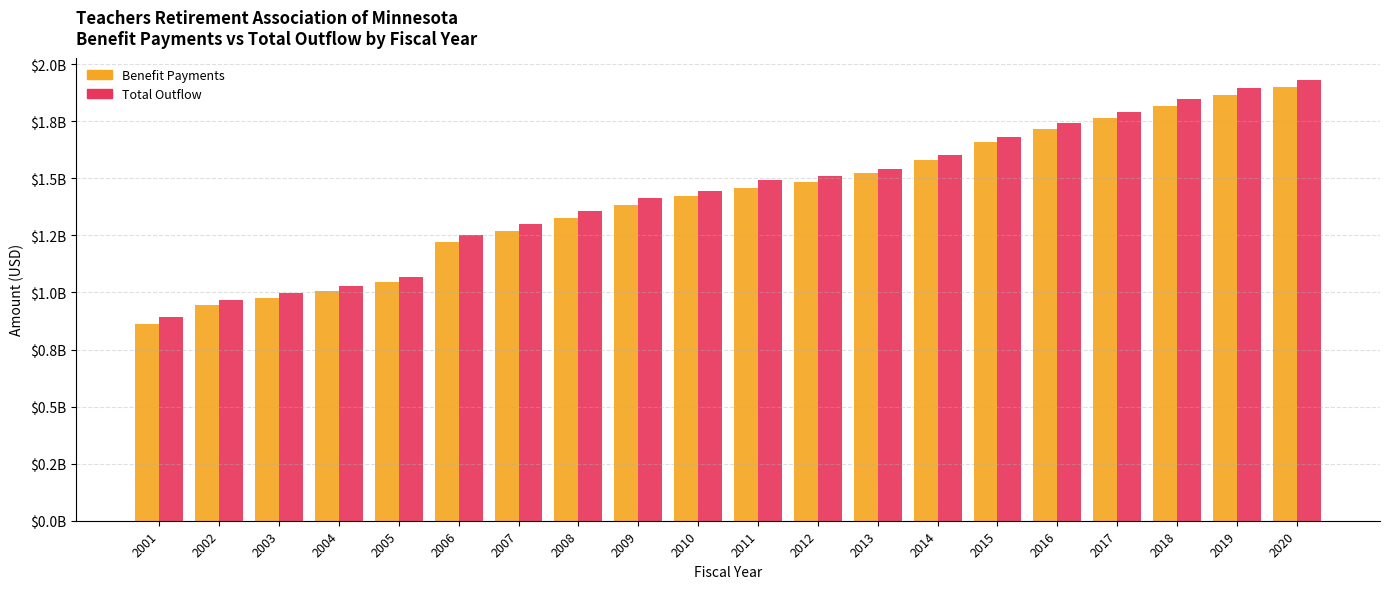

Which label corresponds to the largest value in the chart?

2020